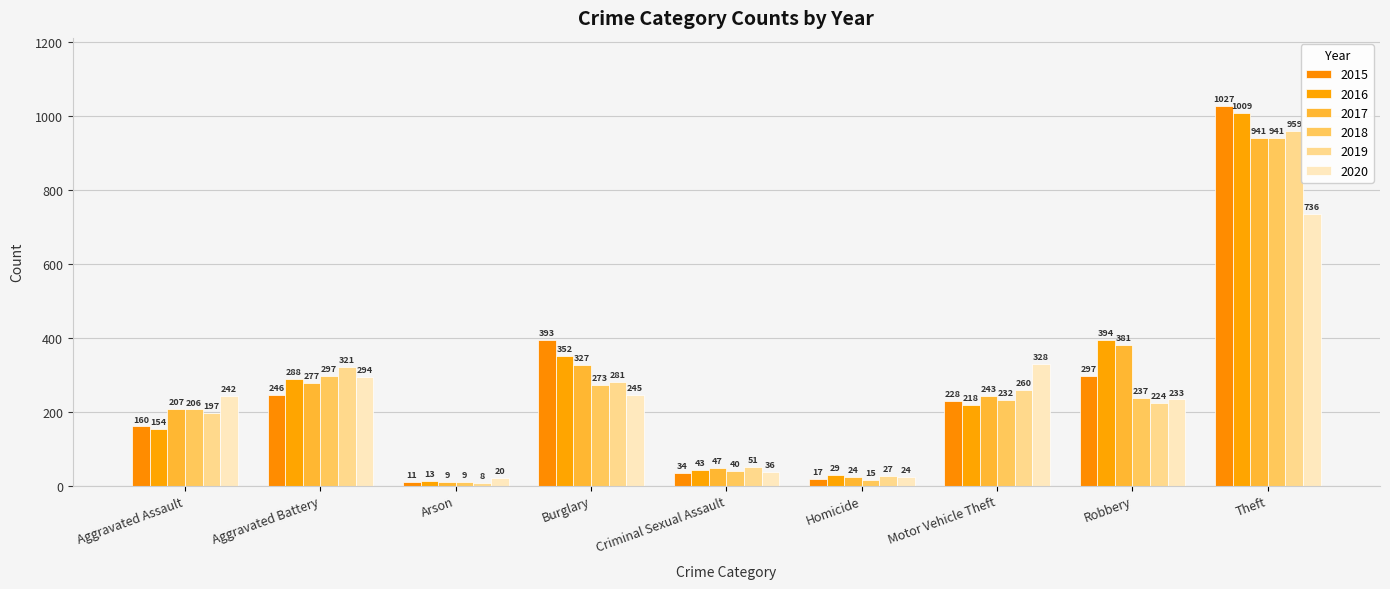

The 2018 series shows 40 at Criminal Sexual Assault. True or false?

True